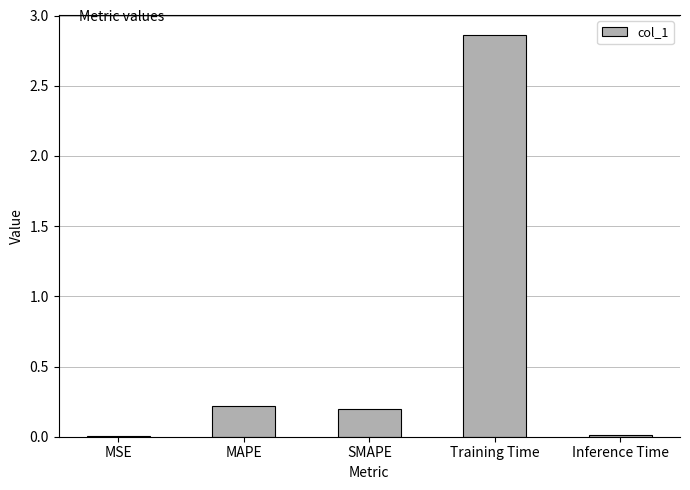

Which category has the highest value across all series?

Training Time